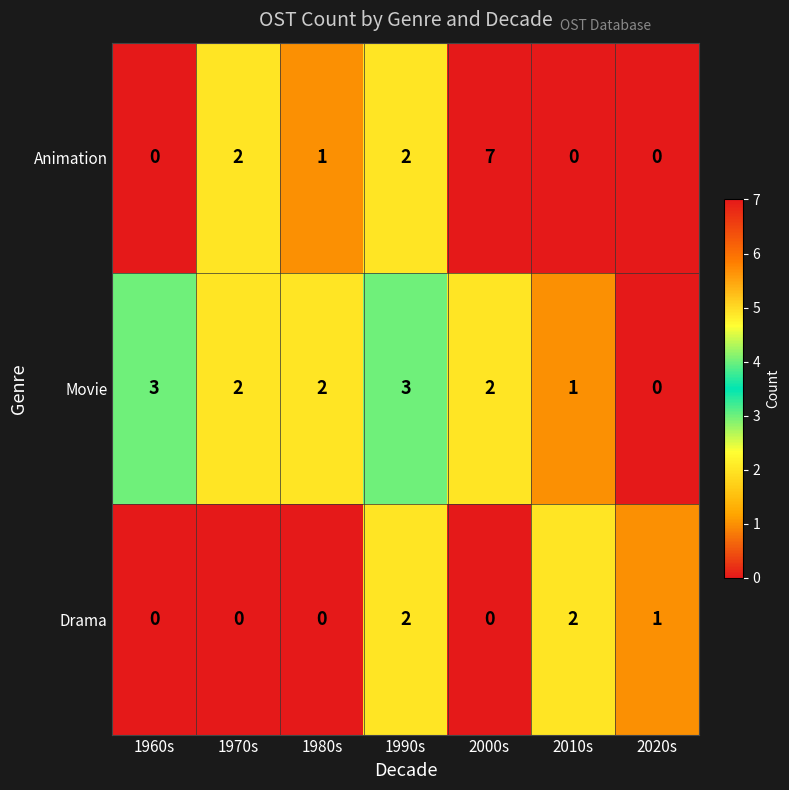

At 1980s, list the series in order from largest to smallest.

Movie, Animation, Drama